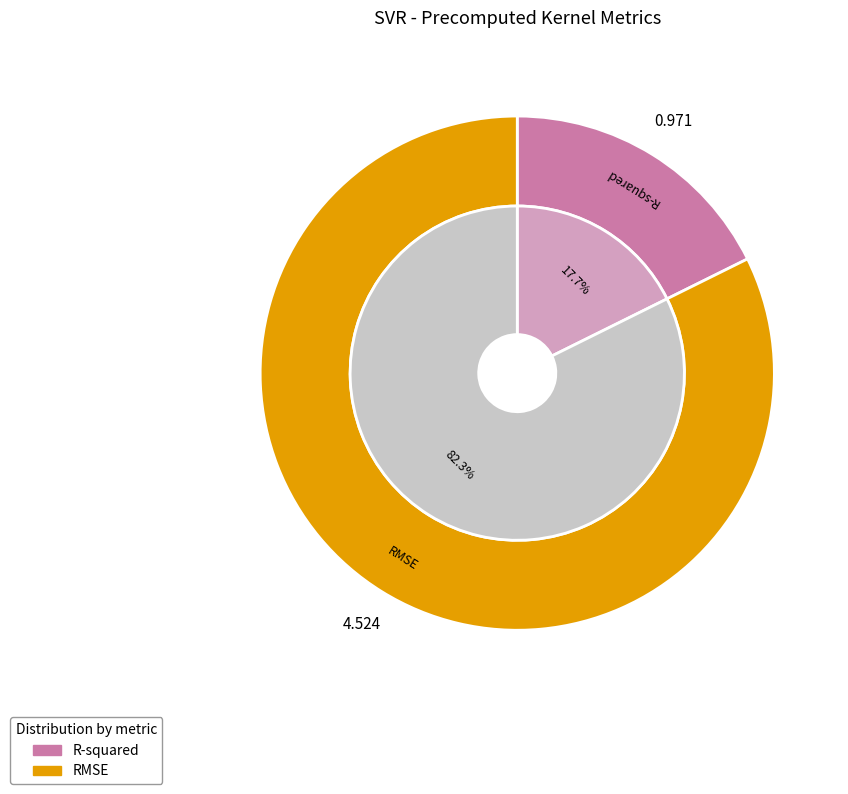

What is the largest slice in the pie chart?

RMSE